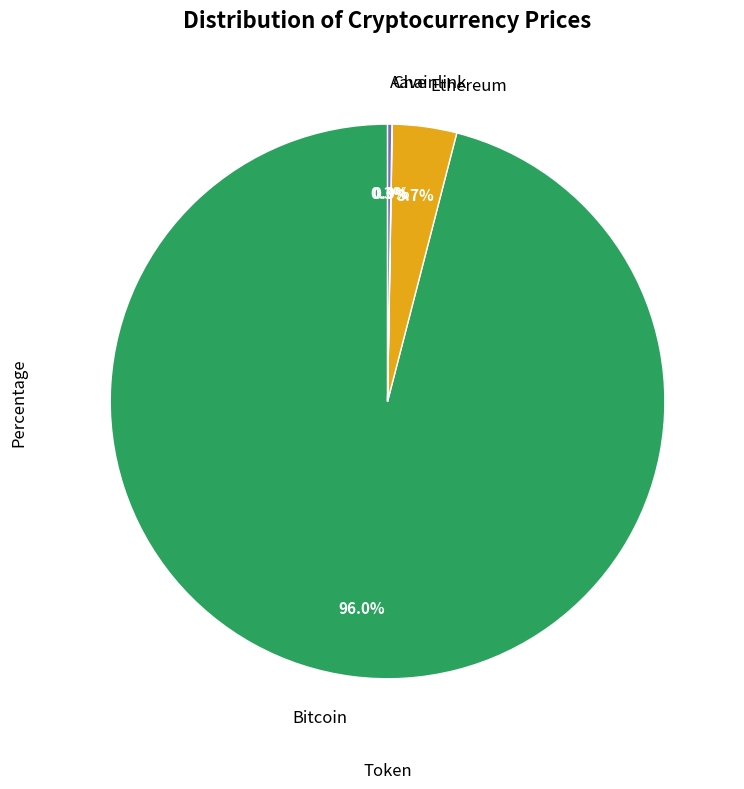

Is there any slice that represents more than half of the pie?

Yes